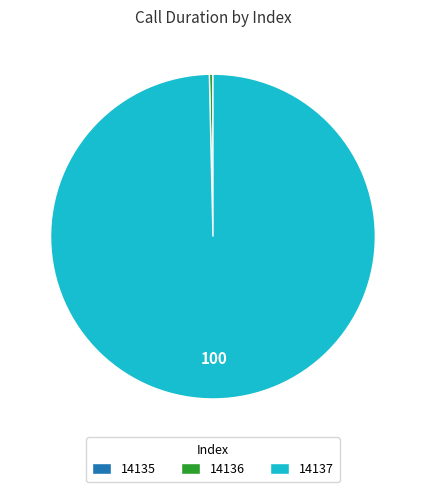

Which category has the biggest portion of the pie?

14137